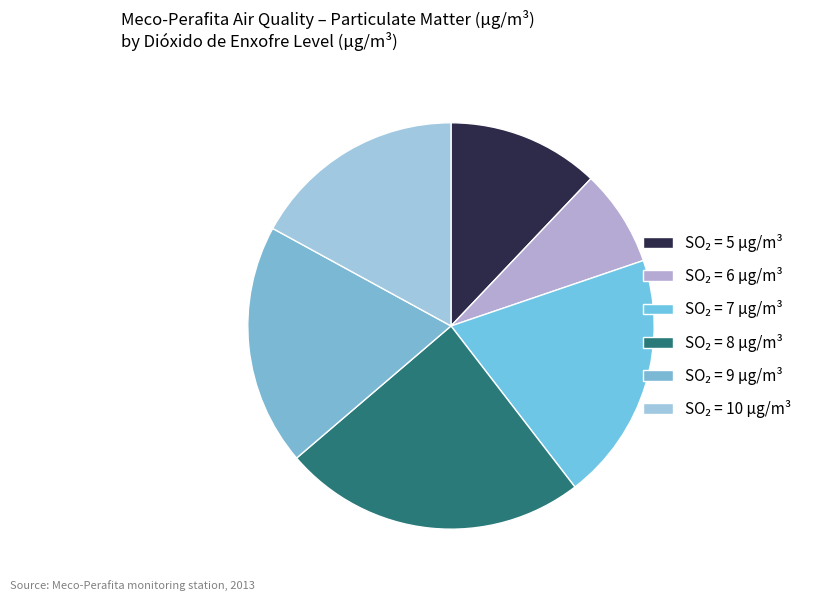

Count the number of slices in the pie.

6